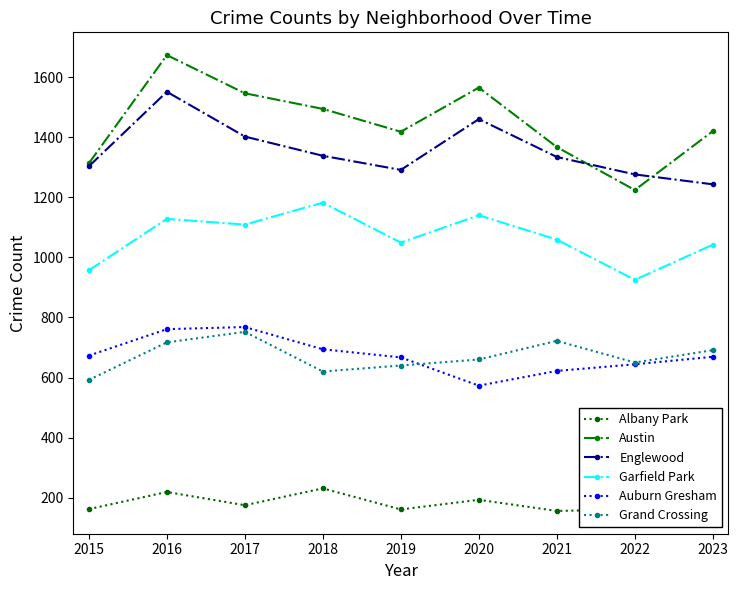

What are all the series names shown in the legend?

Albany Park, Austin, Englewood, Garfield Park, Auburn Gresham, Grand Crossing